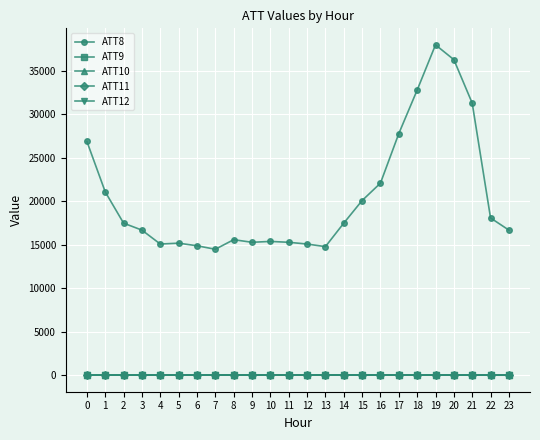

The value of ATT10 at 8 is 39.5. True or false?

True